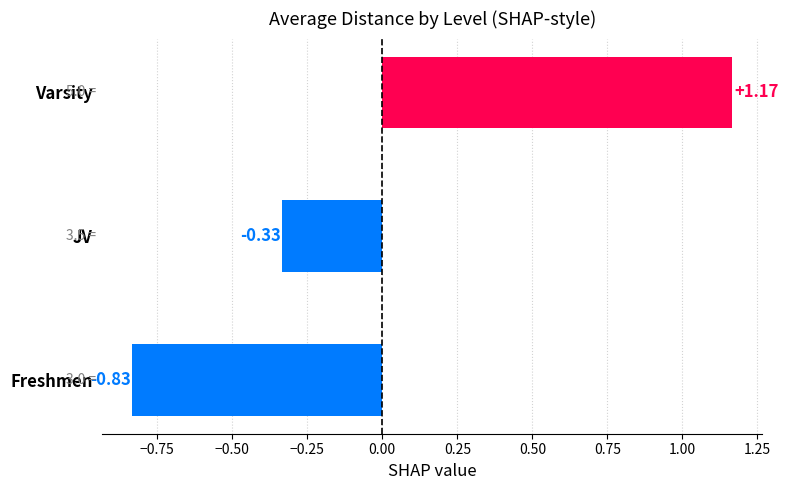

Does the chart contain any negative values?

Yes